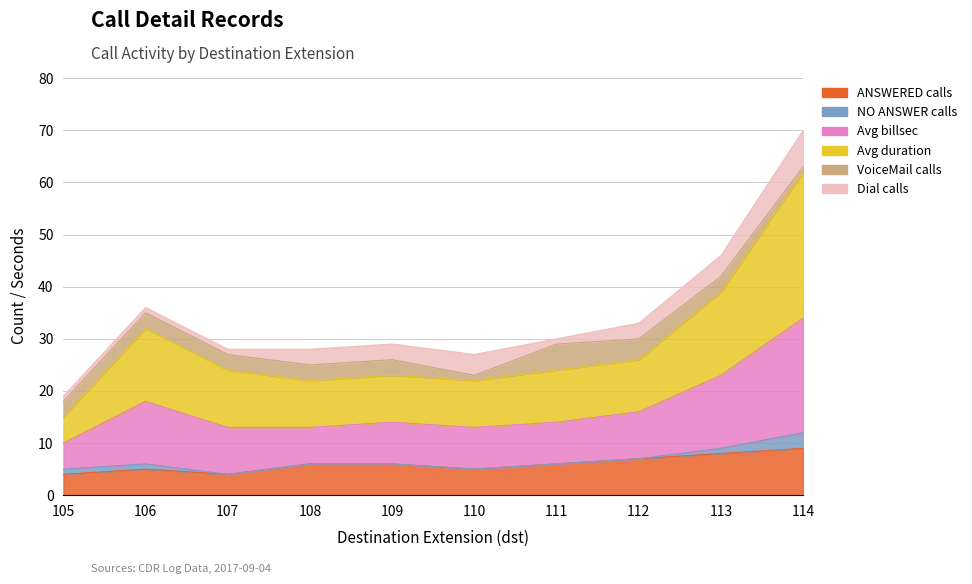

Where is the first local minimum for Avg duration?

108